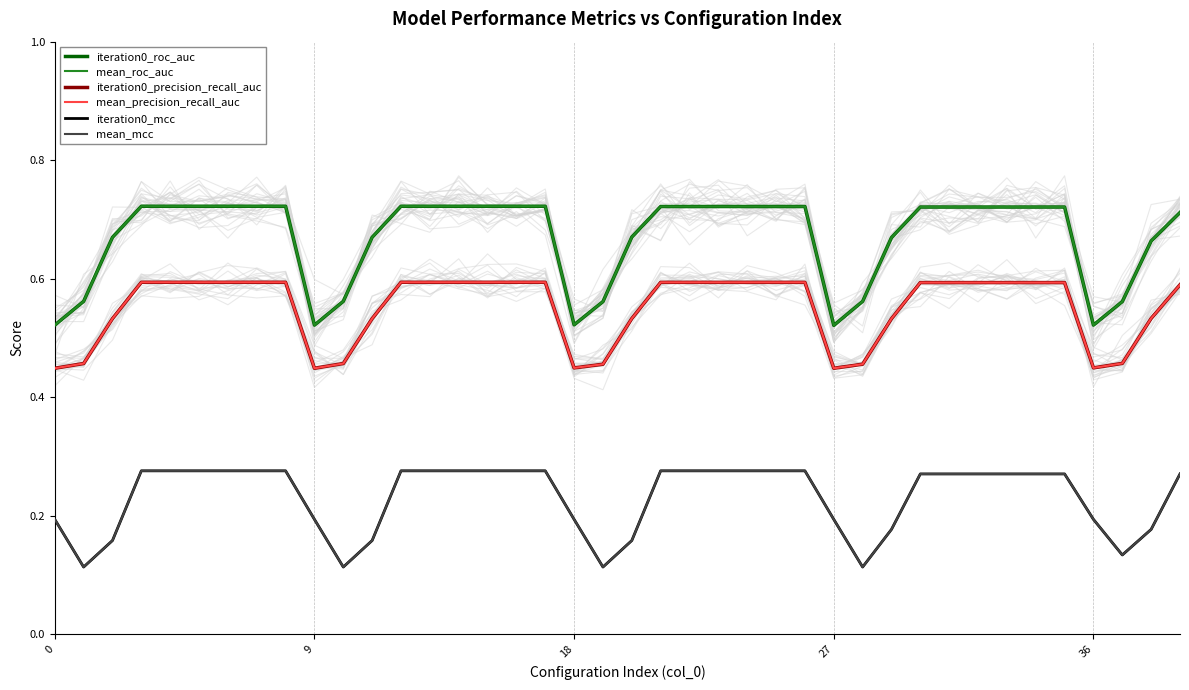

Between 29 and 31, which is larger?

31